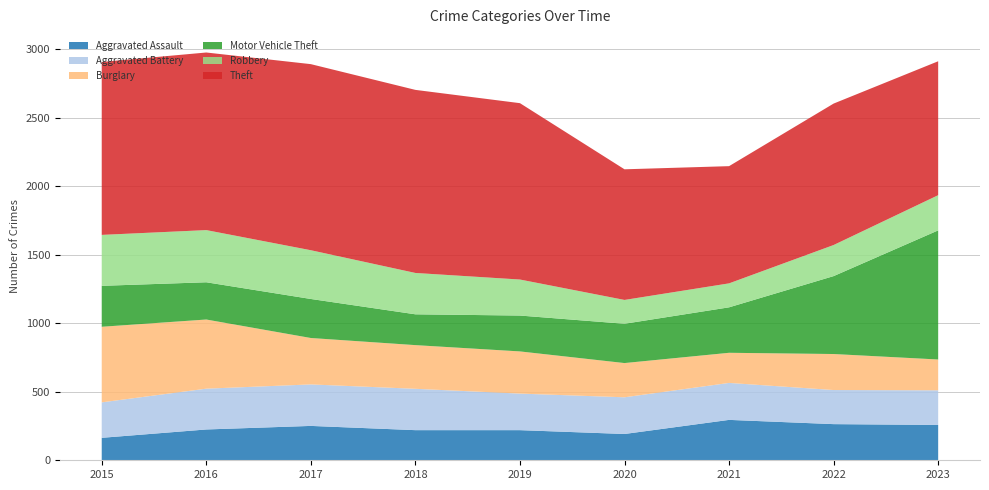

Reading left to right, list all the values displayed in this chart.

Aggravated Assault: 2015=164	2016=225	2017=251	2018=220	2019=220	2020=192	2021=295	2022=264	2023=258
Aggravated Battery: 2015=259	2016=298	2017=303	2018=302	2019=267	2020=268	2021=270	2022=249	2023=253
Burglary: 2015=552	2016=505	2017=339	2018=319	2019=308	2020=250	2021=220	2022=263	2023=225
Motor Vehicle Theft: 2015=299	2016=272	2017=285	2018=225	2019=262	2020=287	2021=332	2022=569	2023=943
Robbery: 2015=372	2016=381	2017=356	2018=302	2019=263	2020=174	2021=175	2022=227	2023=257
Theft: 2015=1263	2016=1297	2017=1359	2018=1337	2019=1288	2020=954	2021=856	2022=1033	2023=978